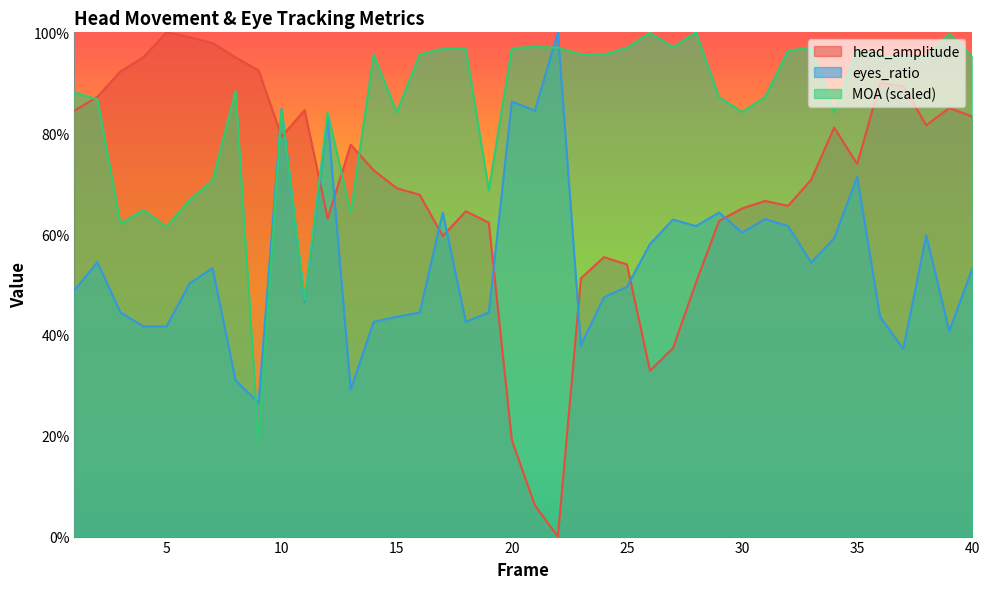

How many series are shown in this chart?

3